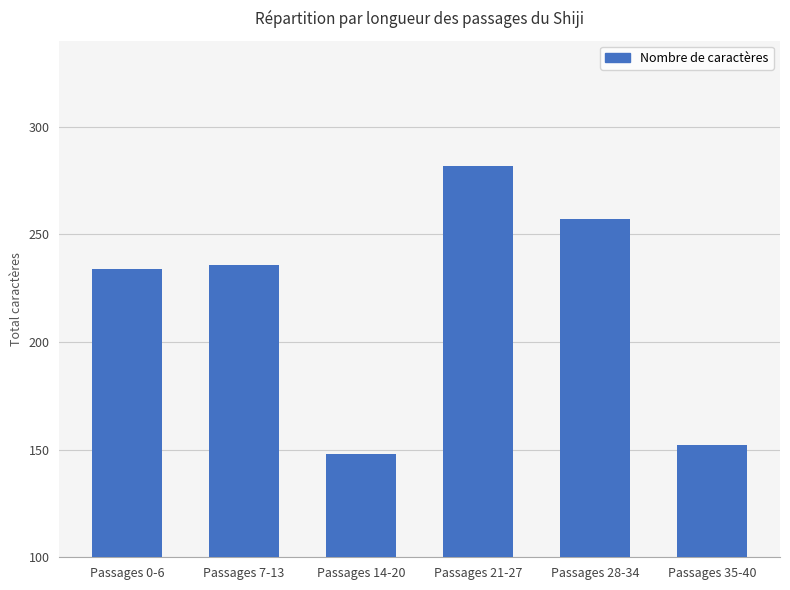

List the labels in order of value, smallest first.

Passages 14-20, Passages 35-40, Passages 0-6, Passages 7-13, Passages 28-34, Passages 21-27